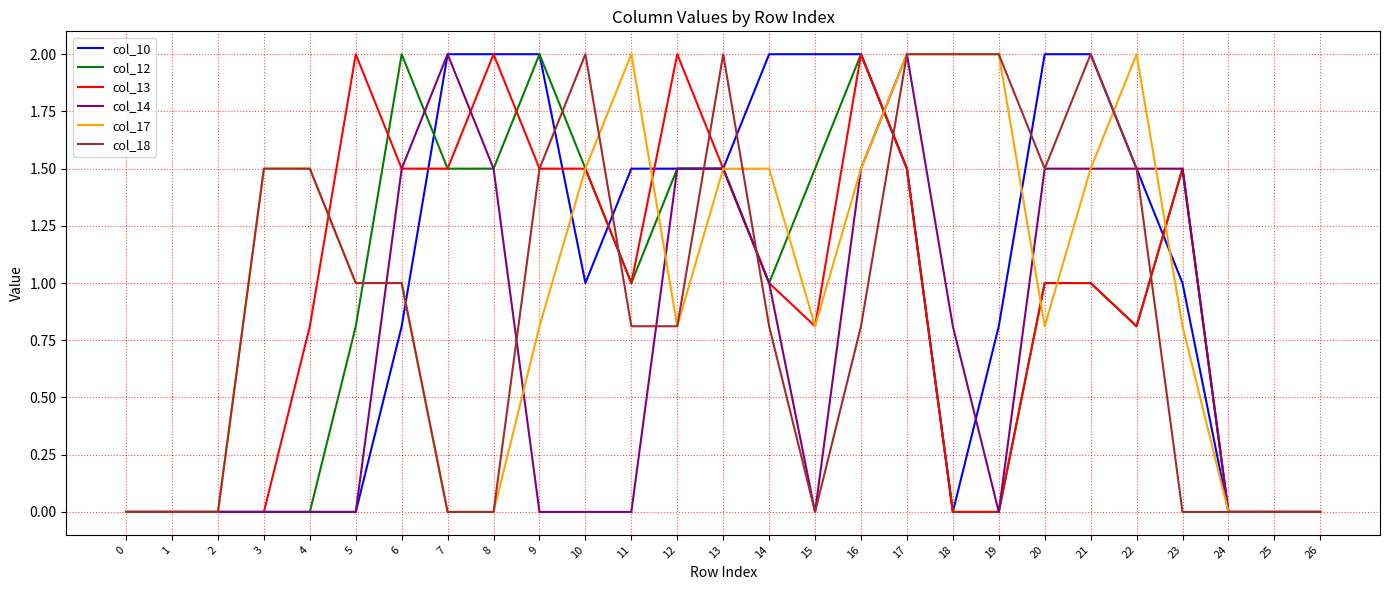

What is the maximum value for col_13?

2.0